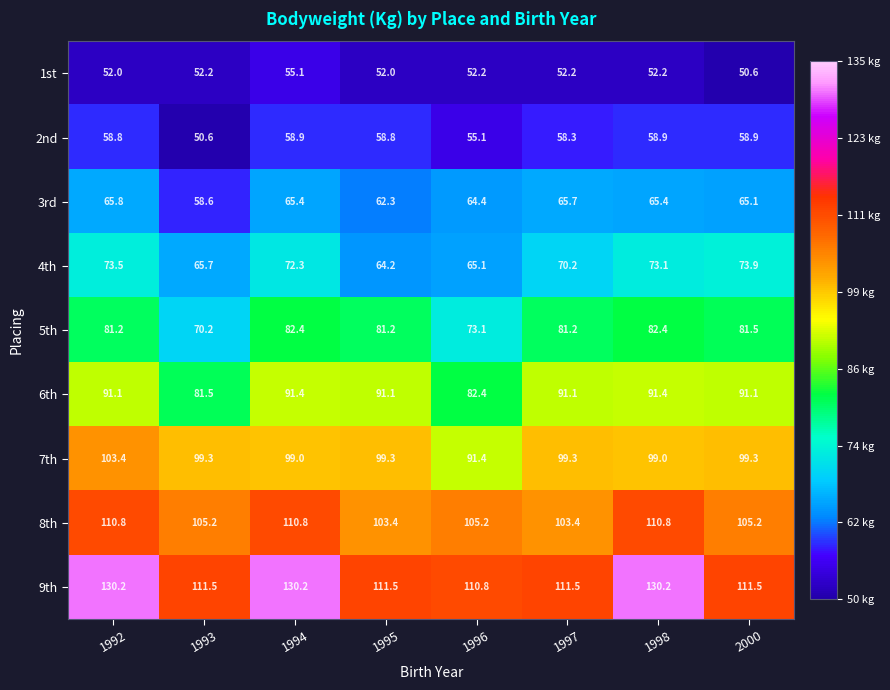

Which series has the largest total across all categories?

9th